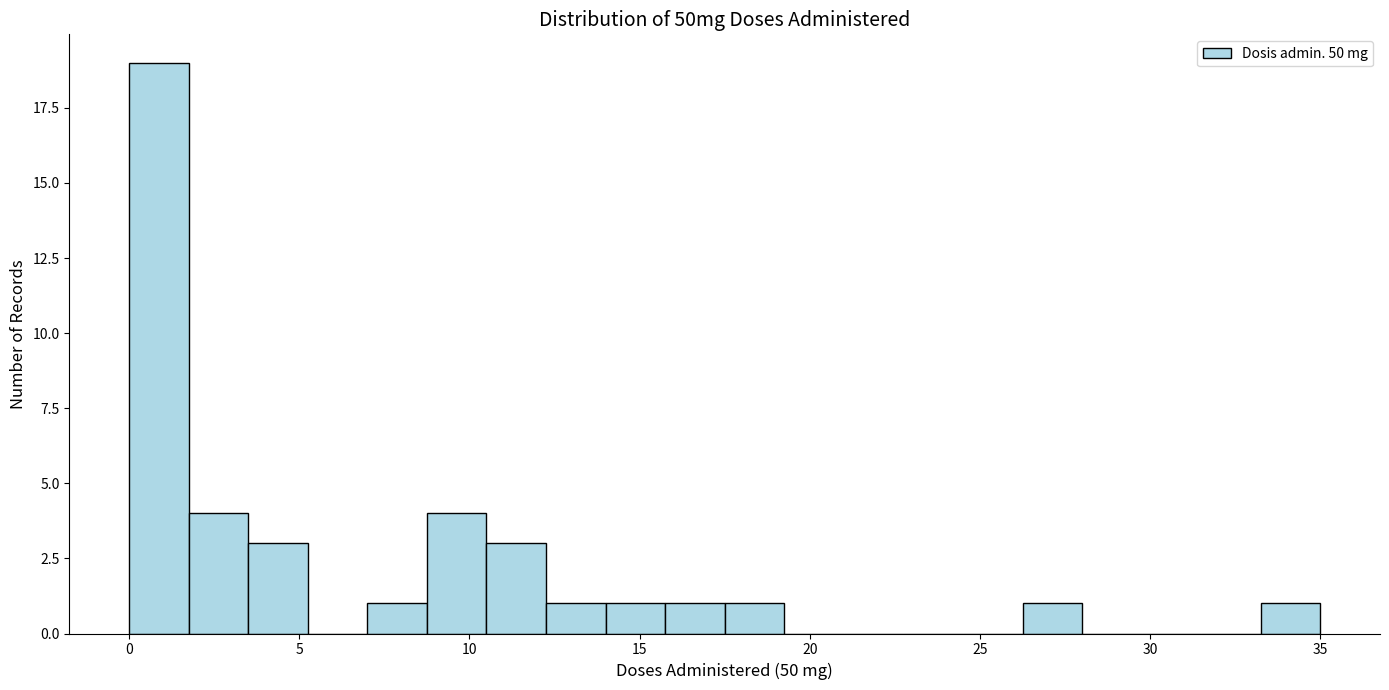

Around what value on the x-axis is the tallest bar? Give the approximate position of its centre, as read against the axis.

1.0